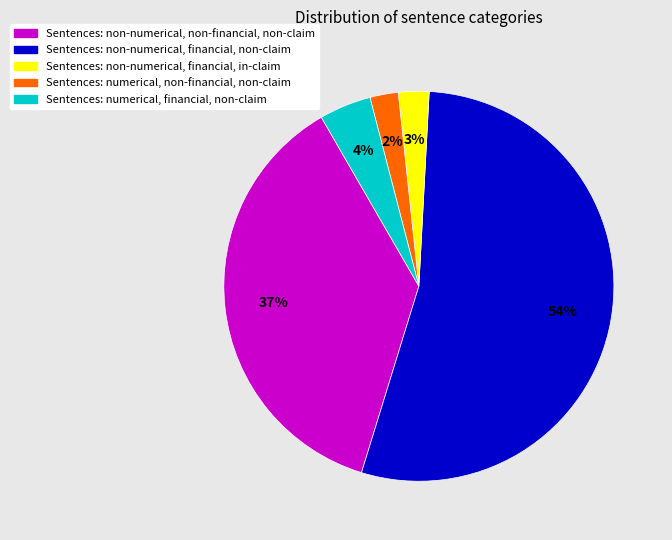

Does any single category account for the majority?

Yes